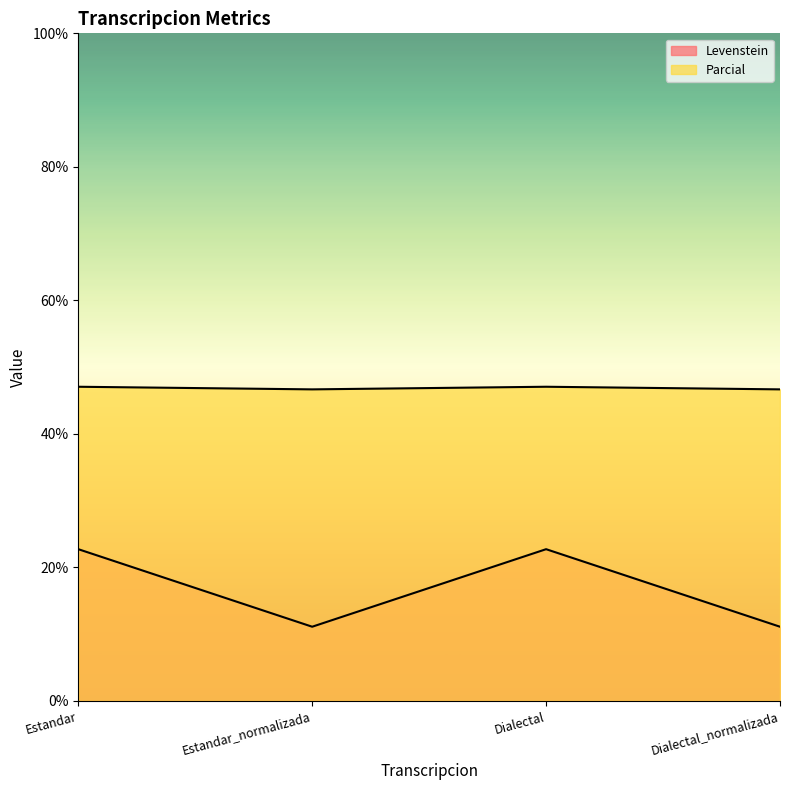

How many interior local valleys does the Parcial series have?

1